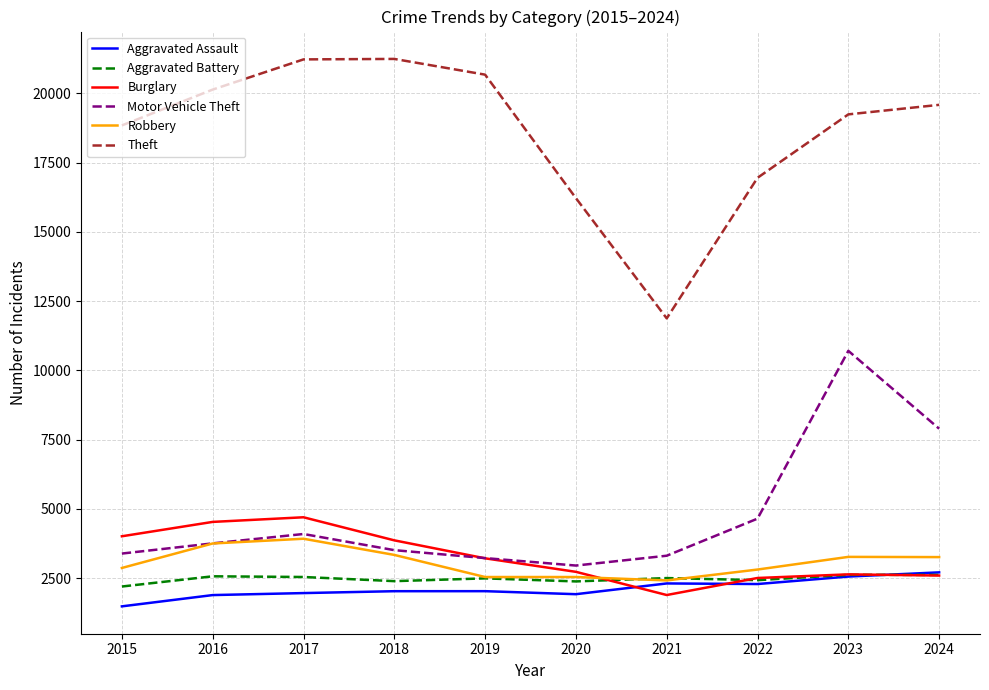

Which series has the largest total across all categories?

Theft